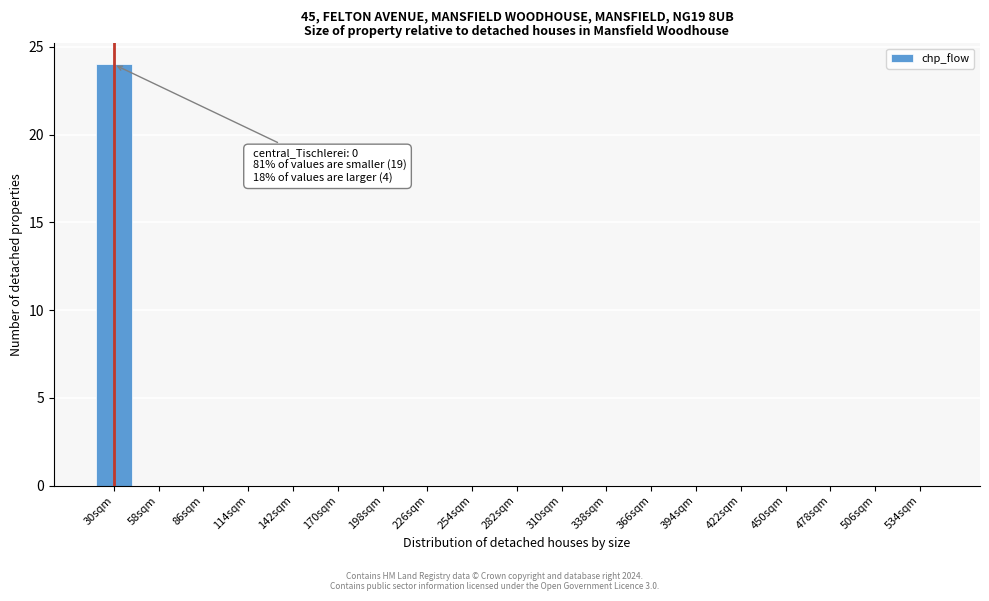

Reading right to left, transcribe all the data shown in this chart.

534sqm=0	506sqm=0	478sqm=0	450sqm=0	422sqm=0	394sqm=0	366sqm=0	338sqm=0	310sqm=0	282sqm=0	254sqm=0	226sqm=0	198sqm=0	170sqm=0	142sqm=0	114sqm=0	86sqm=0	58sqm=0	30sqm=24